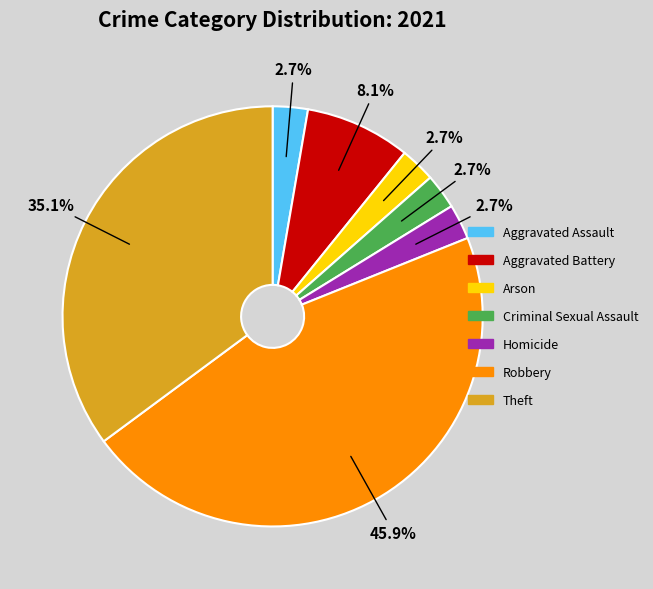

Which category has the biggest portion of the pie?

Robbery